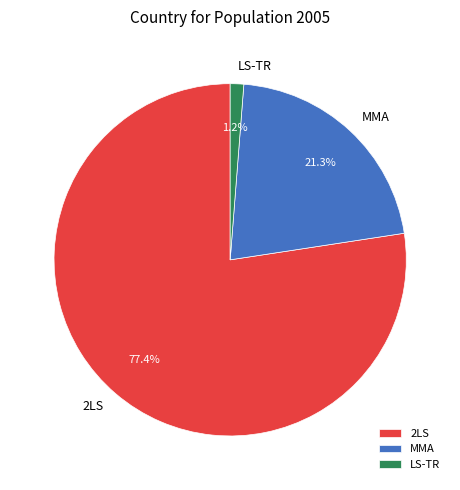

How many slices are in this pie chart?

3